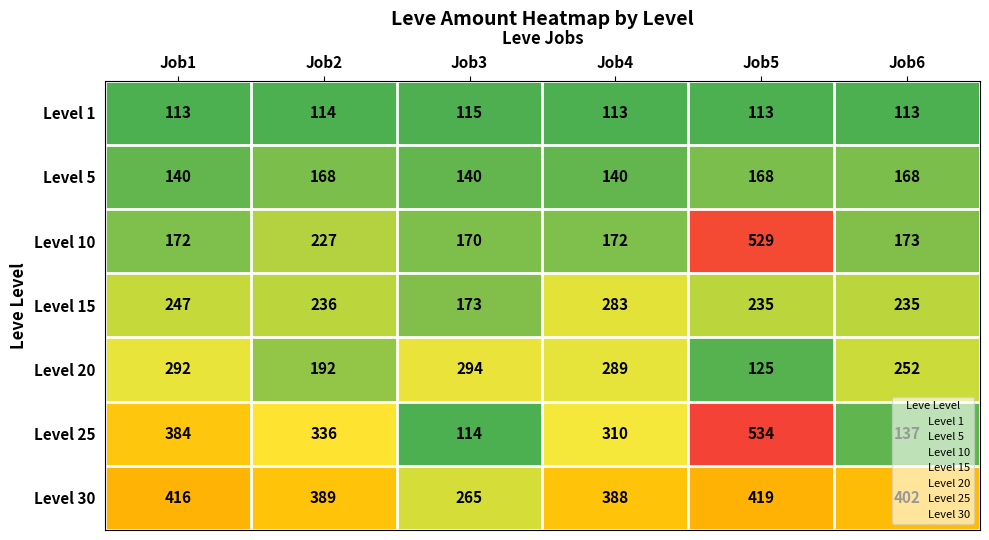

At which category does the chart reach its peak across all series?

Job5